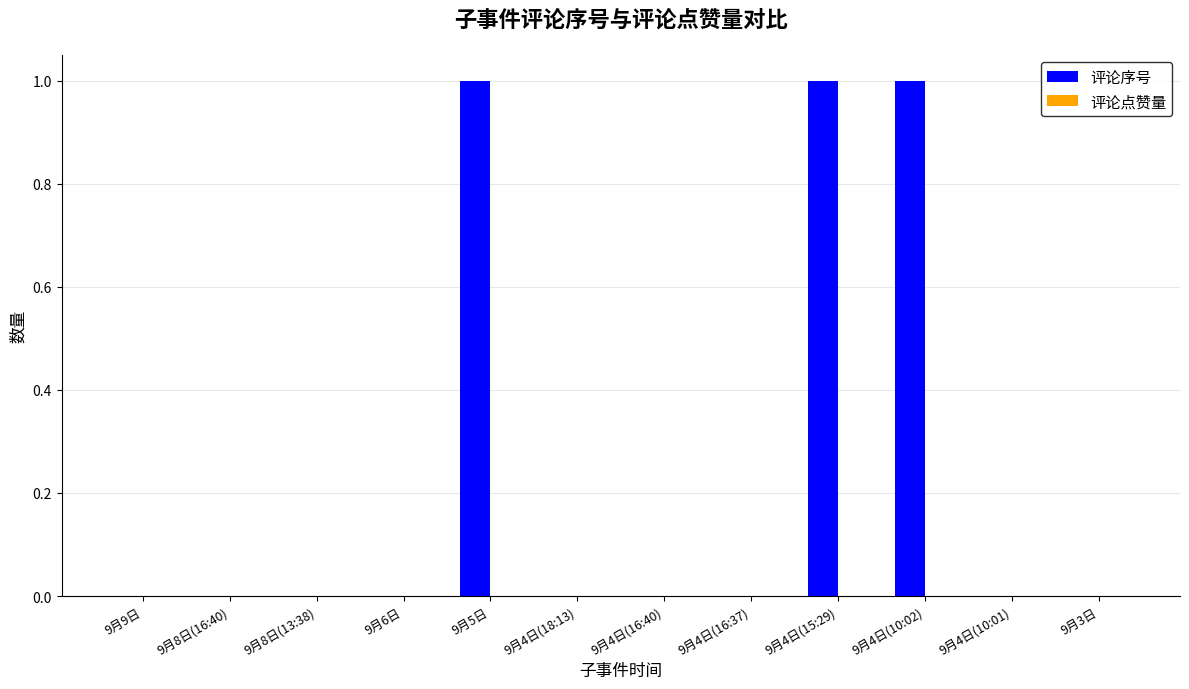

Are the bars horizontal?

No